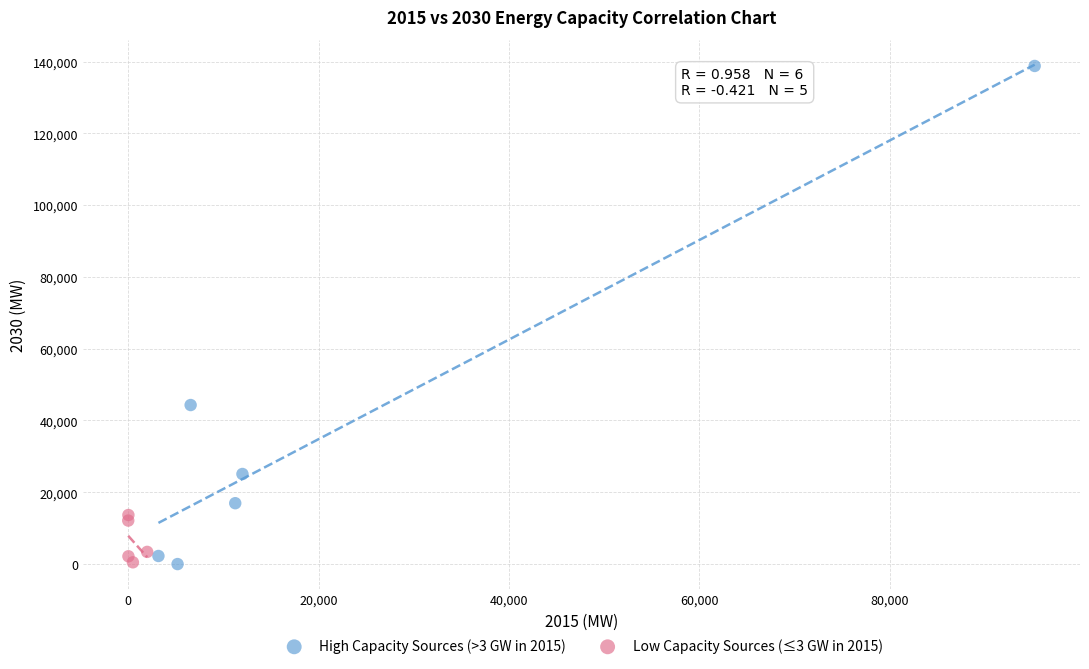

Which series has the largest Y range (max minus min)?

High Capacity Sources (>3 GW in 2015)